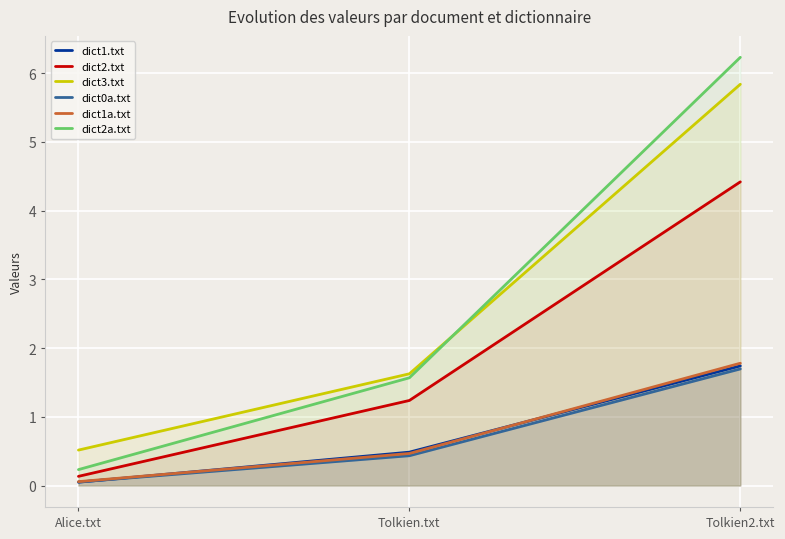

The dict3.txt series shows 5.8 at Tolkien2.txt. True or false?

True